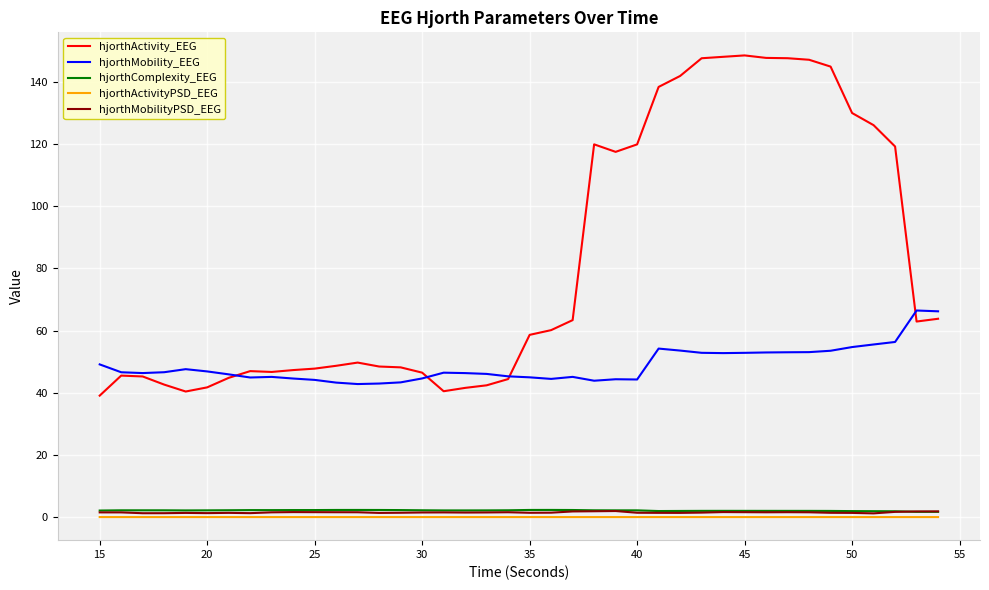

Which series has the widest spread of values?

hjorthActivity_EEG